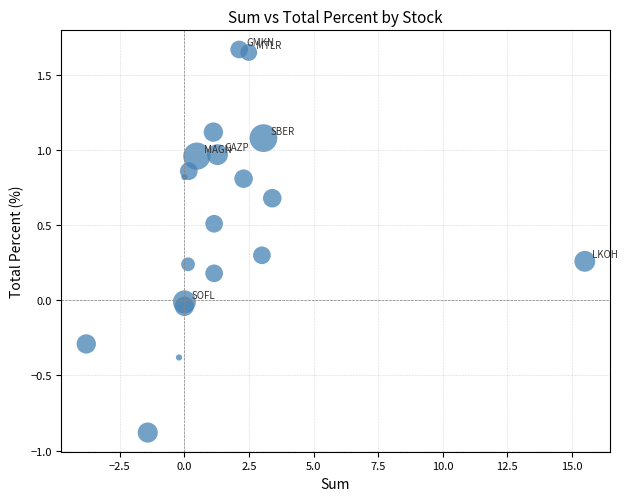

What is the range of X values (max minus min)?

19.3